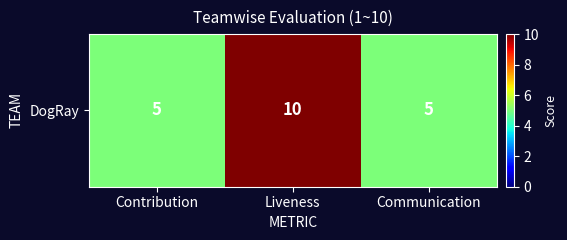

What is the maximum value shown in the chart?

10